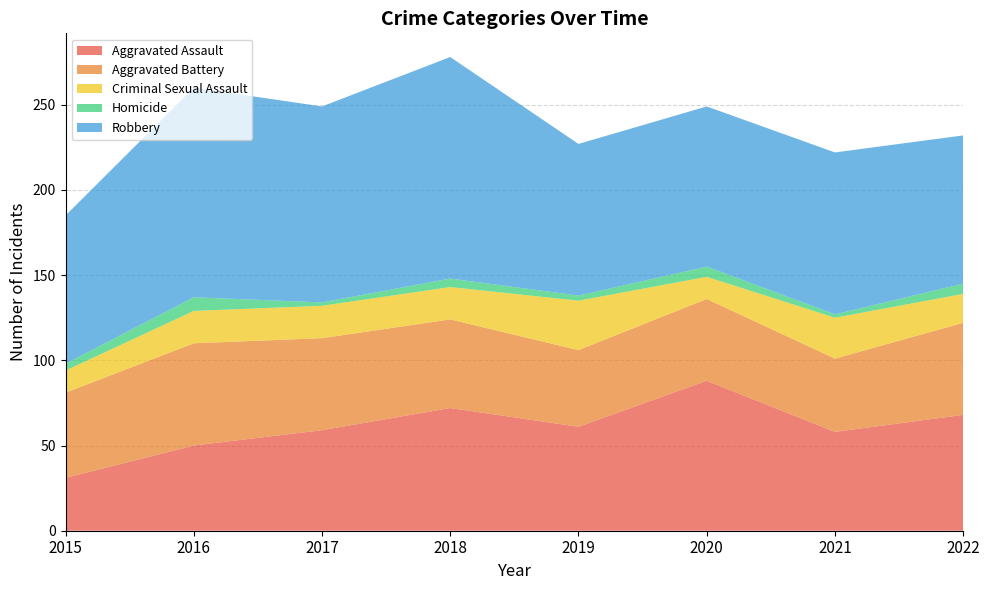

Reading right to left, extract all data points from this chart.

Aggravated Assault: 2022=68	2021=58	2020=88	2019=61	2018=72	2017=59	2016=50	2015=31
Aggravated Battery: 2022=54	2021=43	2020=48	2019=45	2018=52	2017=54	2016=60	2015=50
Criminal Sexual Assault: 2022=17	2021=24	2020=13	2019=29	2018=19	2017=19	2016=19	2015=13
Homicide: 2022=6	2021=2	2020=6	2019=3	2018=5	2017=2	2016=8	2015=4
Robbery: 2022=87	2021=95	2020=94	2019=89	2018=130	2017=115	2016=123	2015=87